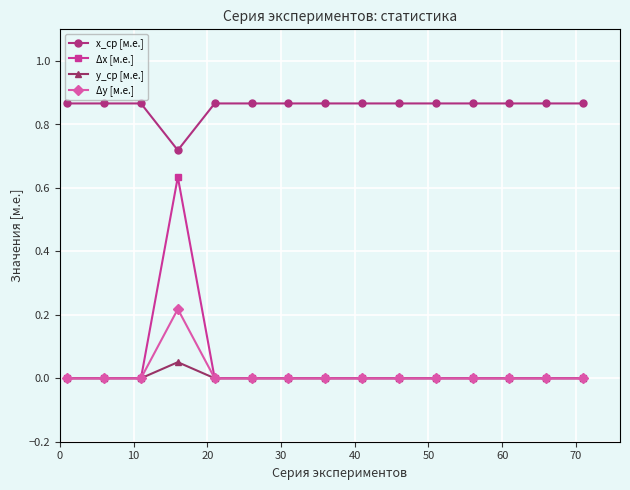

How many categories are shown in the chart?

15